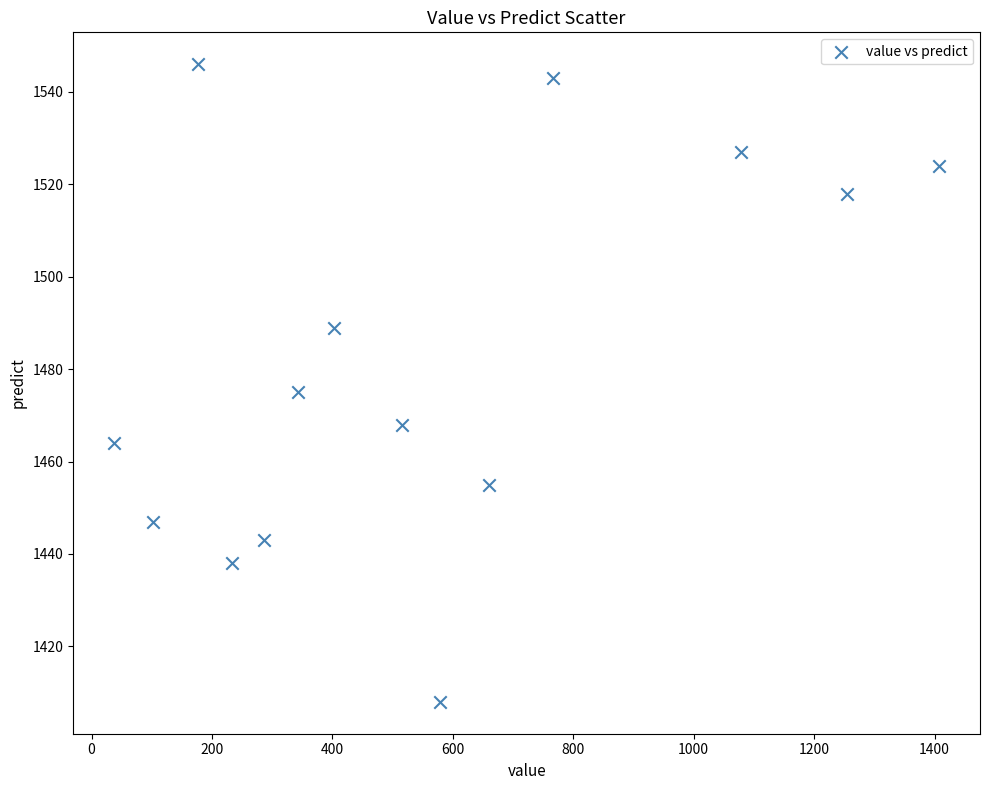

What is the range of Y values (max minus min)?

138